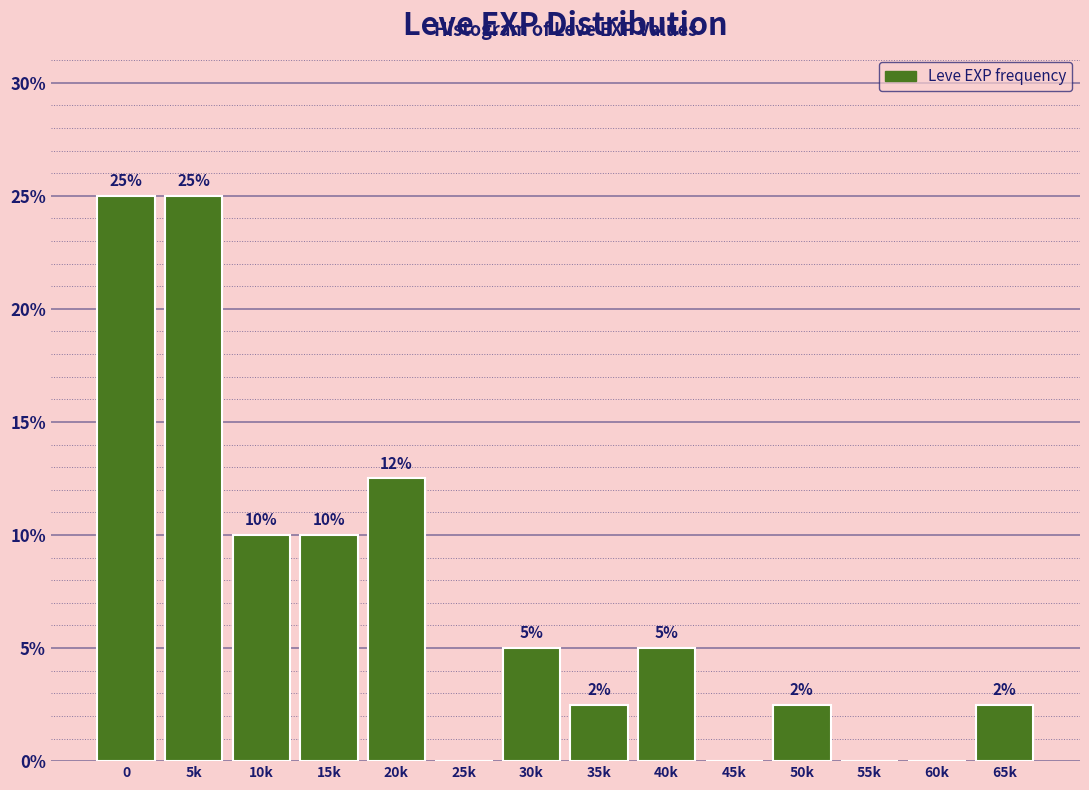

The value at 15k is 16.0. True or false?

False